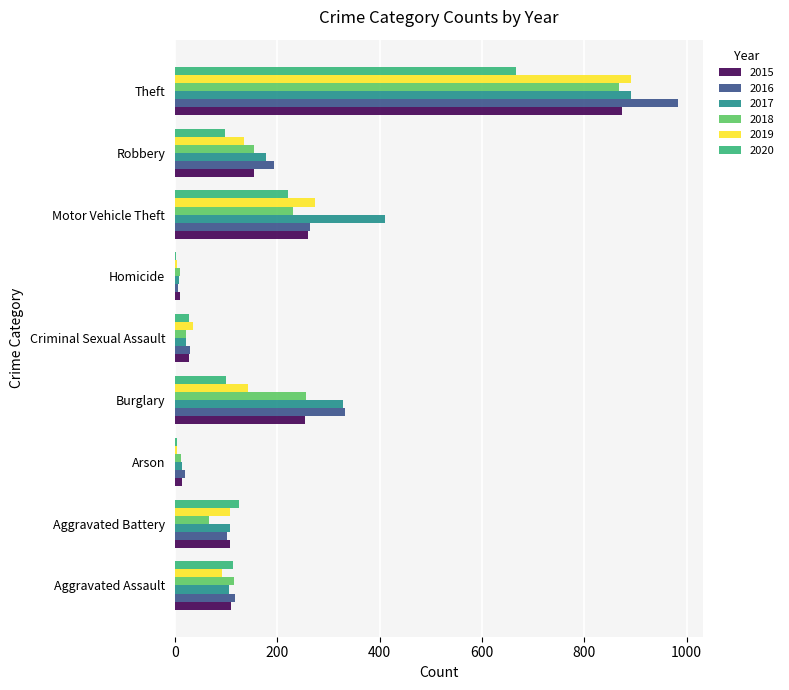

What is the approximate value of 2018 at Aggravated Battery?

67